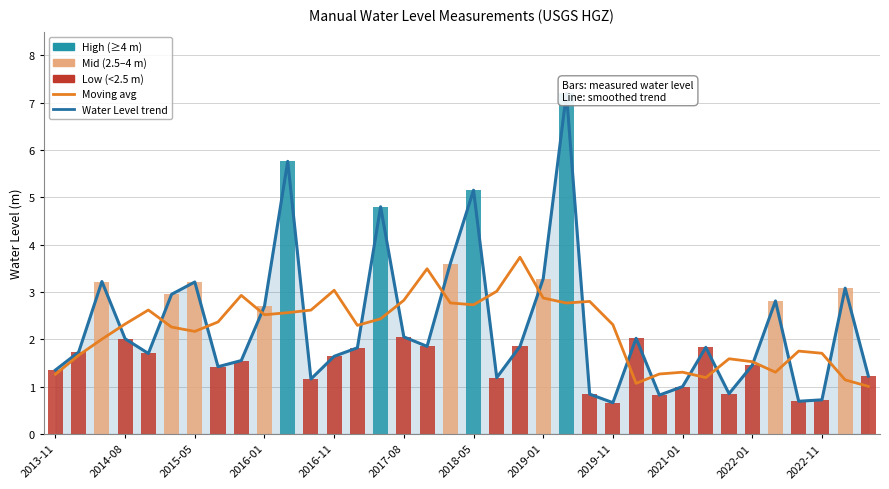

Are the bars horizontal?

No